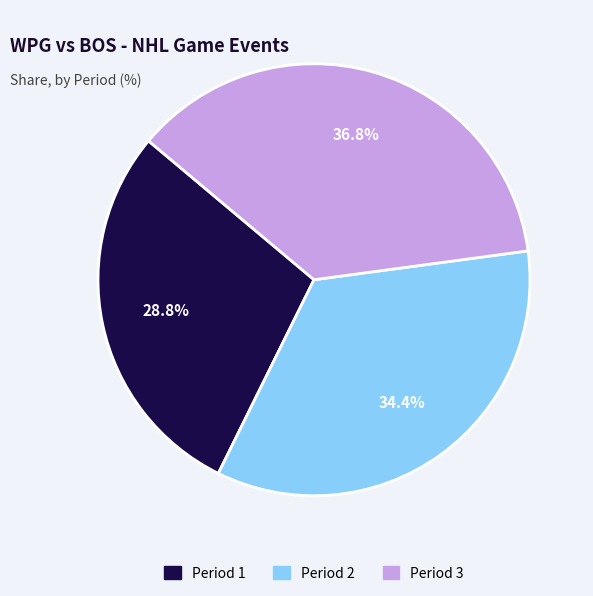

Which slice is the largest?

Period 3